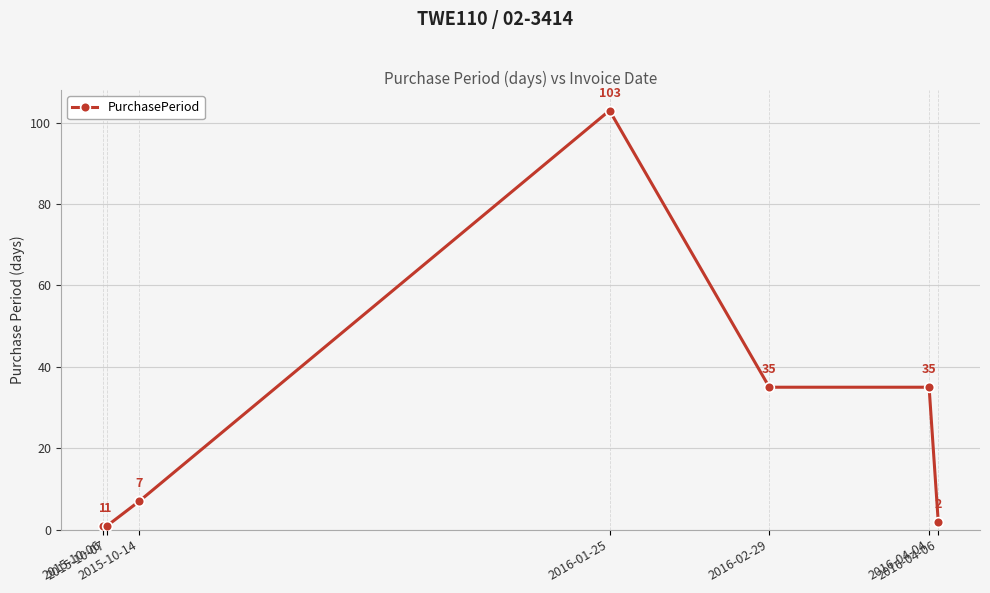

What is the maximum value shown in the chart?

103